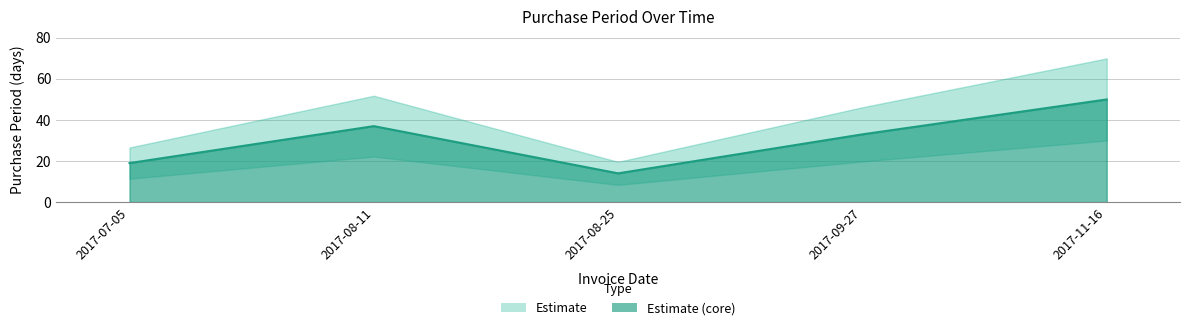

How many categories are shown in the chart?

5